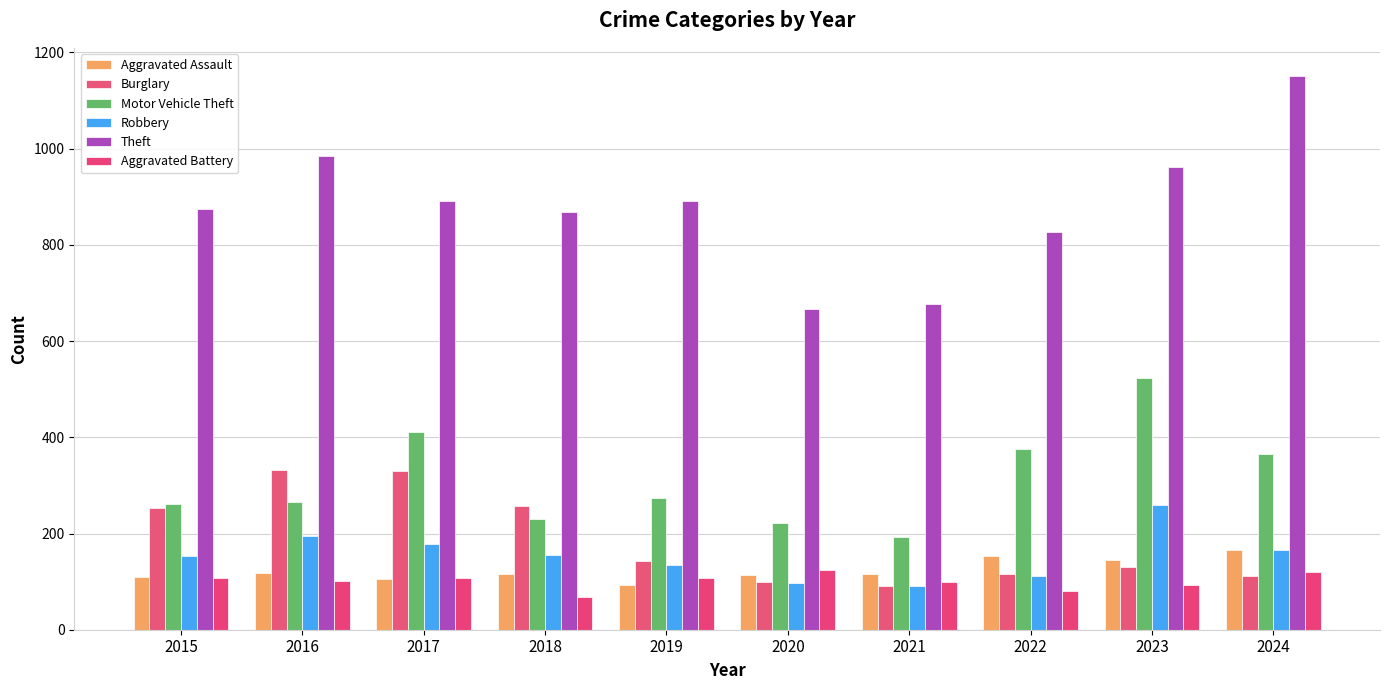

Where does the Aggravated Assault series first go above 115?

2016